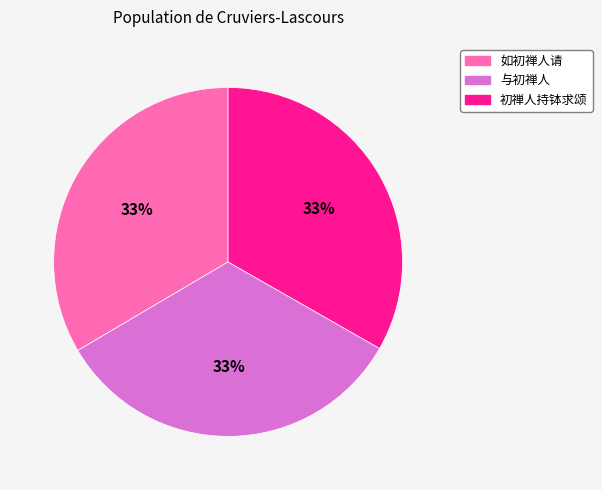

Do 初禅人持钵求颂 and 如初禅人请 together represent more than half of the pie?

Yes